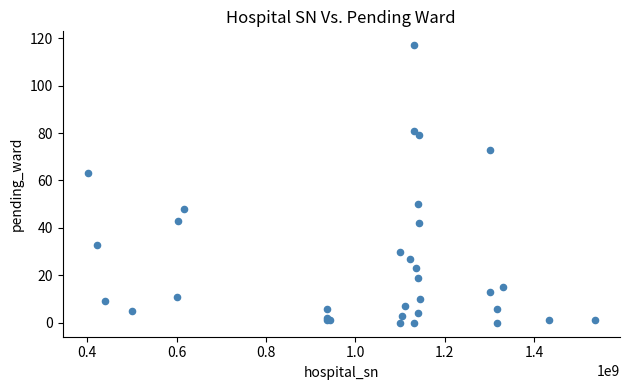

What Y value in the scatter plot is closest to 58?

63